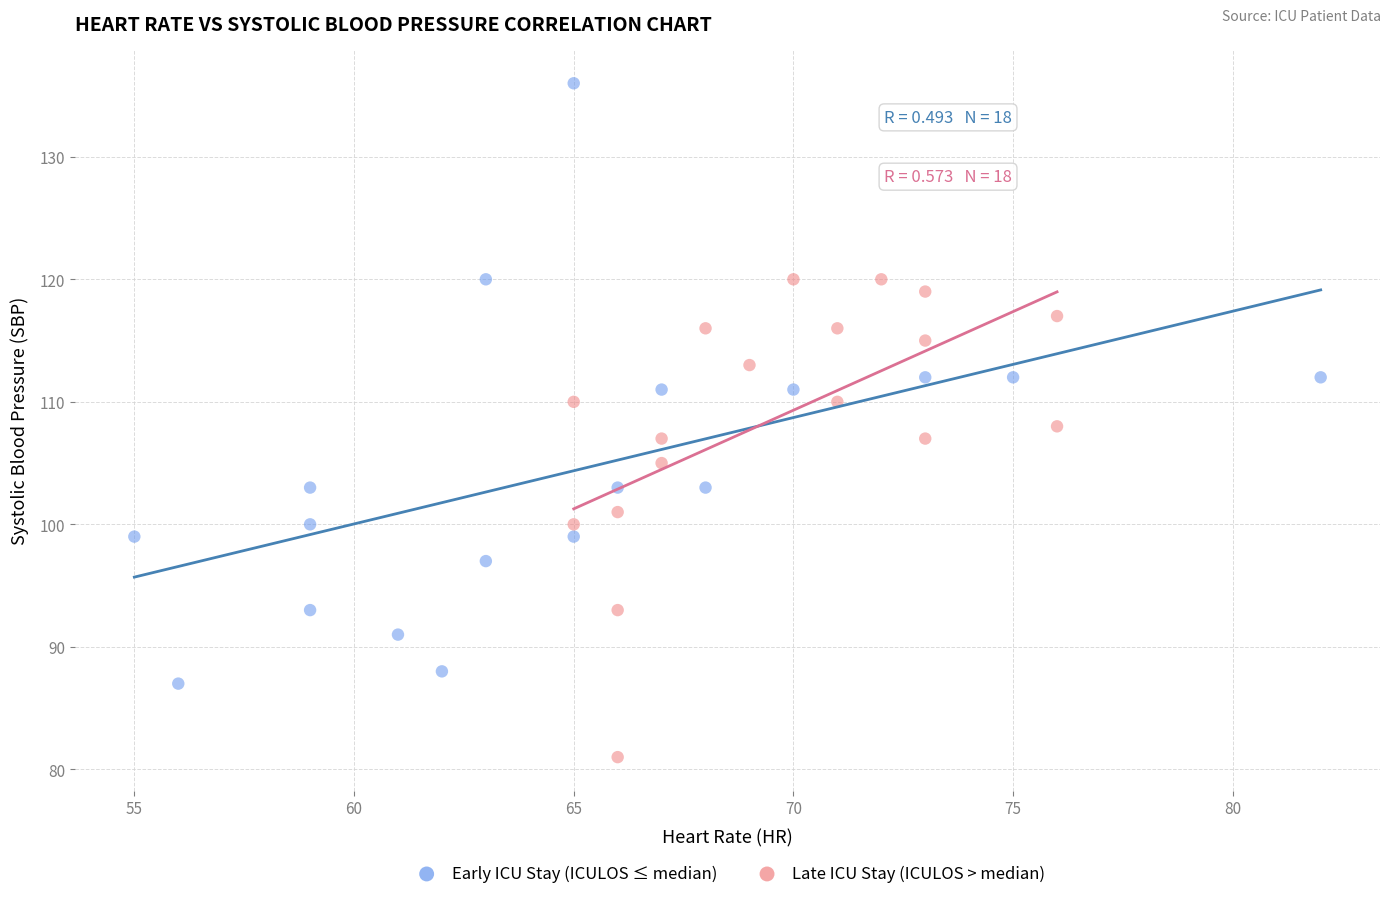

What are all the series names shown in the legend?

Early ICU Stay (ICULOS ≤ median), Late ICU Stay (ICULOS > median)